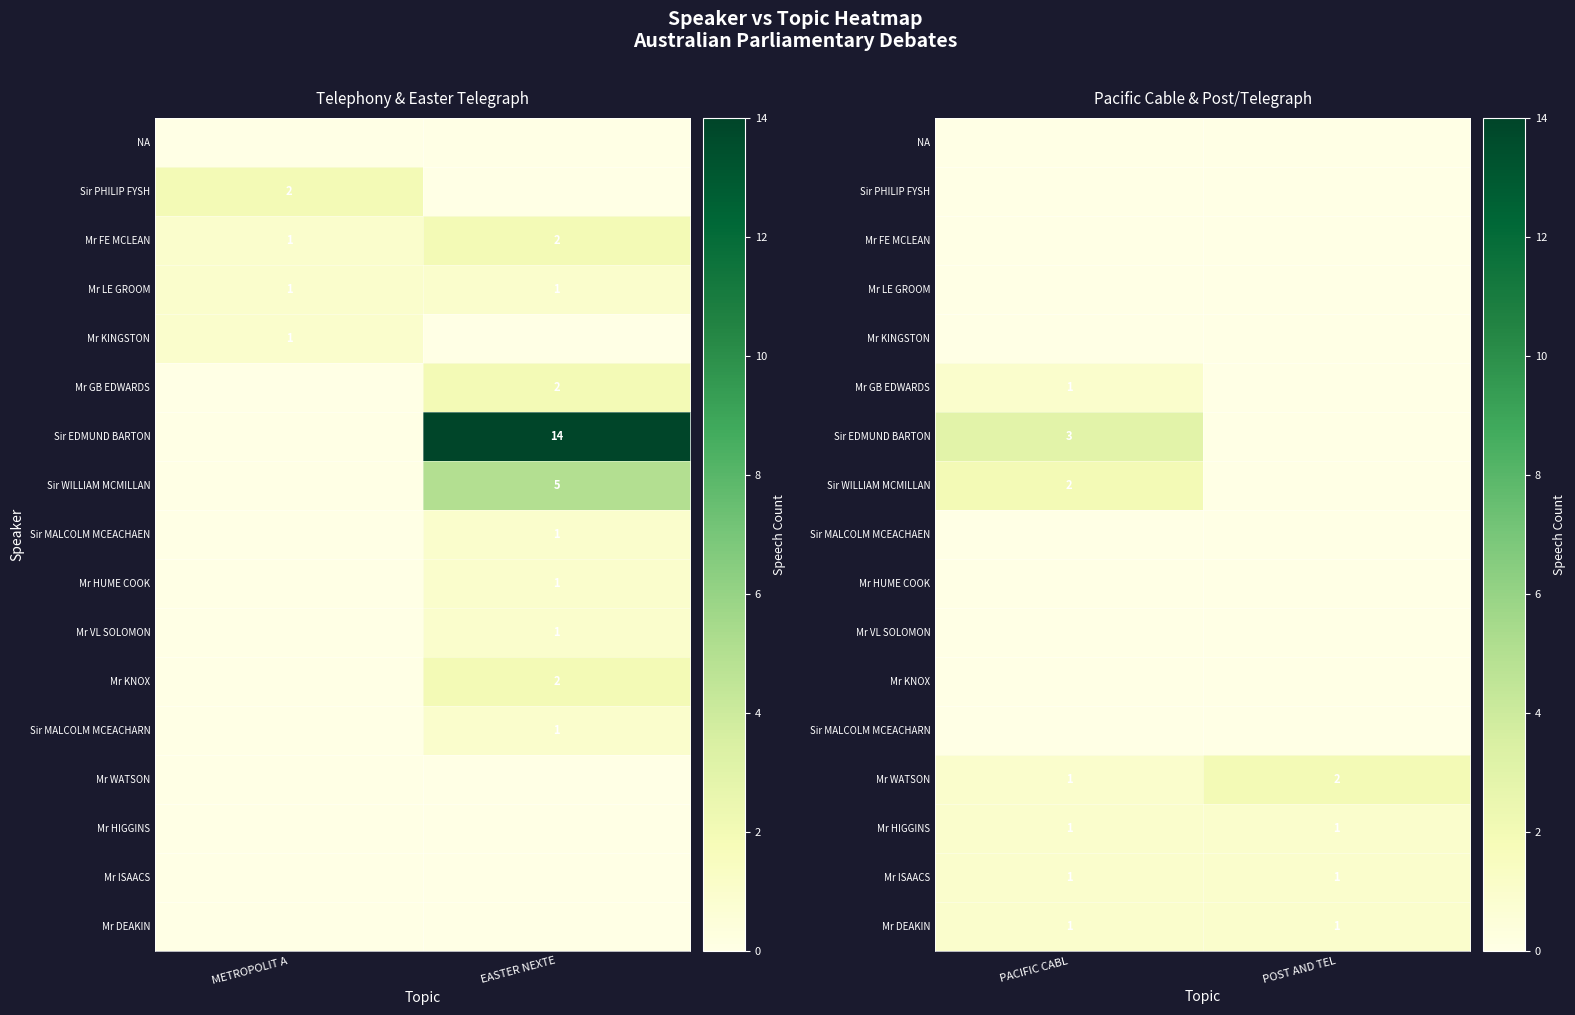

List the series in order of their peak value, highest first.

Sir EDMUND BARTON, Sir WILLIAM MCMILLAN, Mr WATSON, Mr GB EDWARDS, Mr HIGGINS, Mr ISAACS, Mr DEAKIN, NA, Sir PHILIP FYSH, Mr FE MCLEAN, Mr LE GROOM, Mr KINGSTON, Sir MALCOLM MCEACHAEN, Mr HUME COOK, Mr VL SOLOMON, Mr KNOX, Sir MALCOLM MCEACHARN